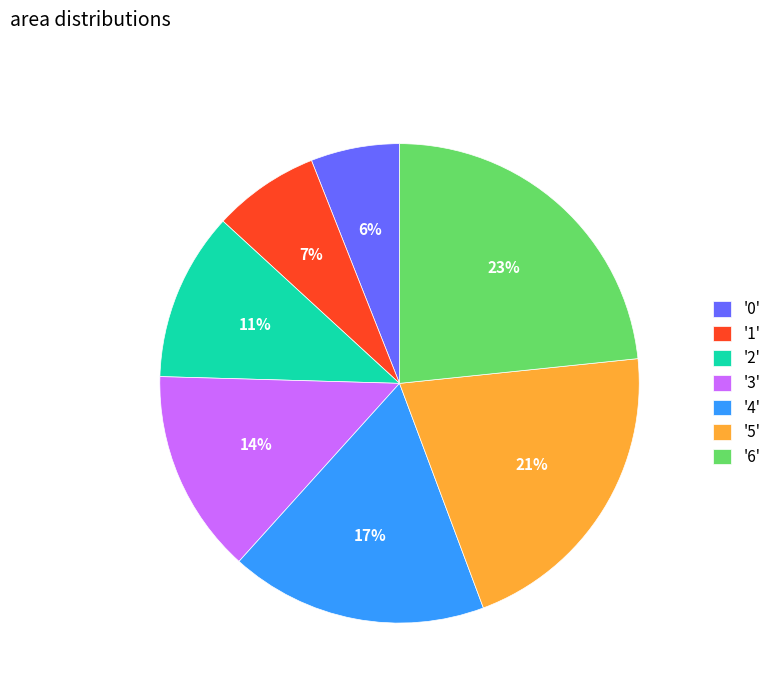

True or false: '1' accounts for 7% of the total.

True